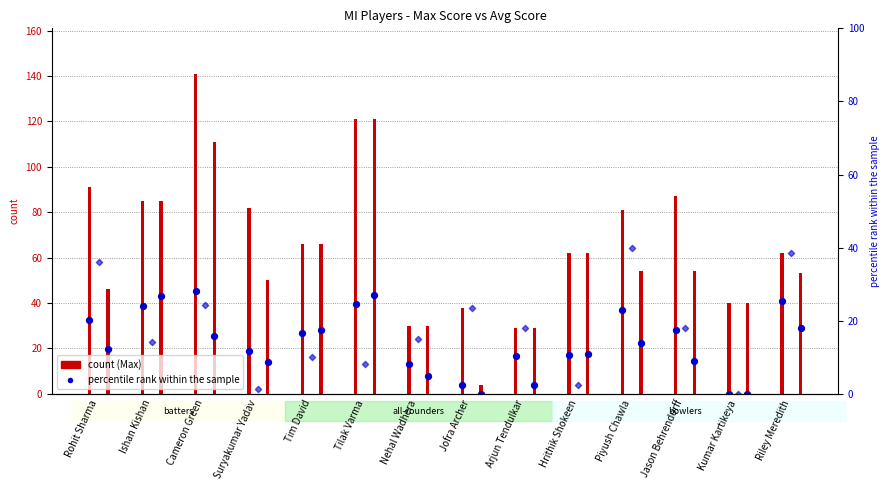

Which series has the largest total across all categories?

Max.